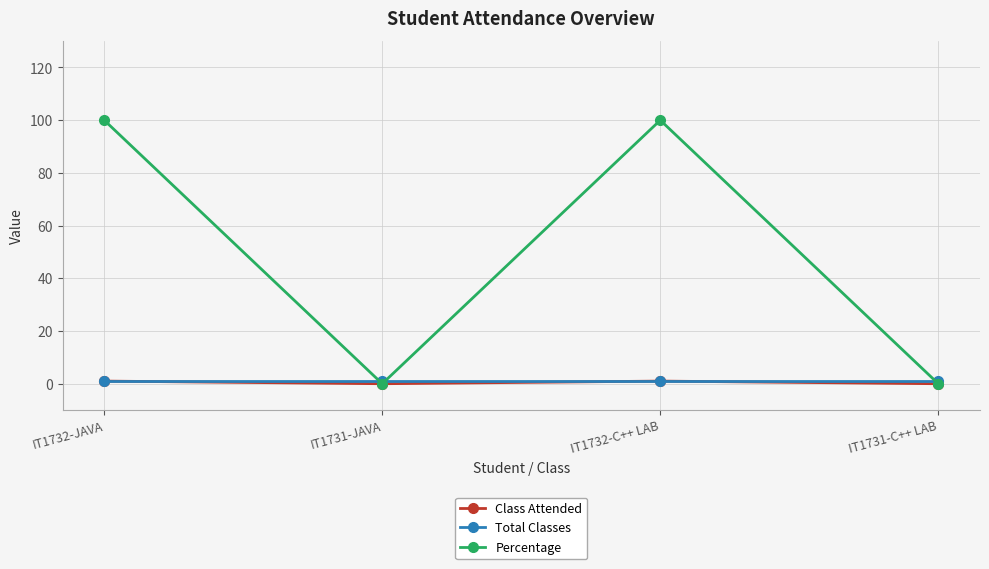

True or false: Total Classes has more than 1 points higher than both neighbors.

False